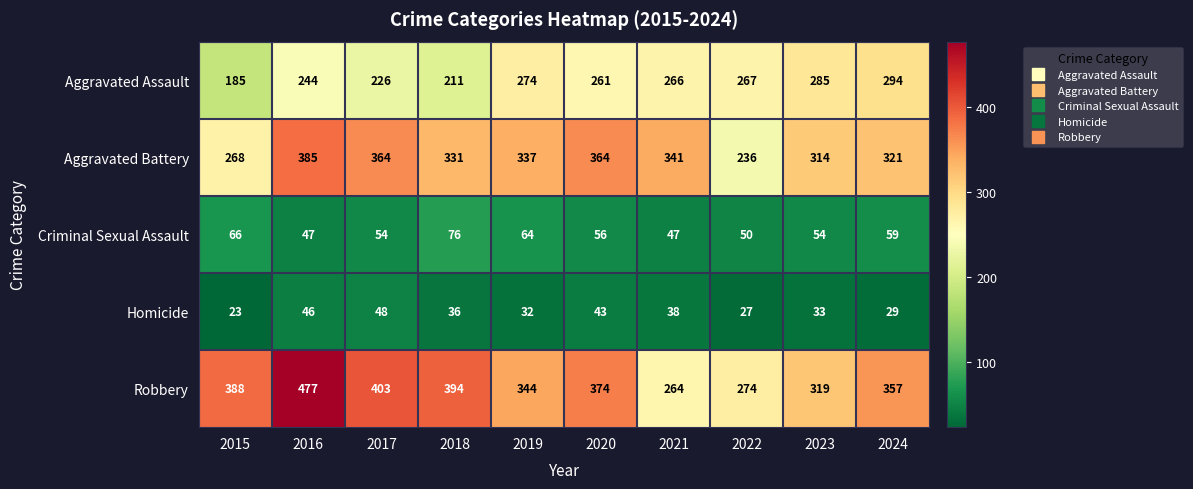

Count the number of data series in this chart.

5